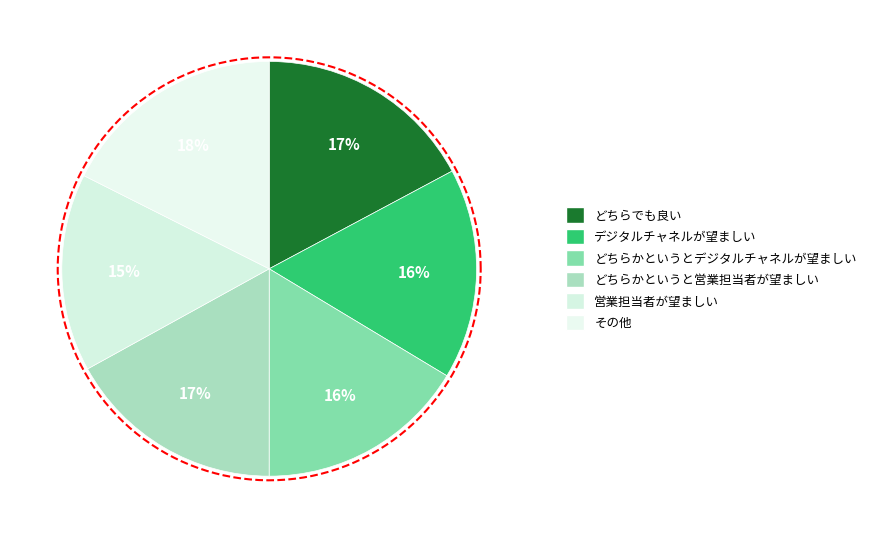

How many segments does this pie chart have?

6